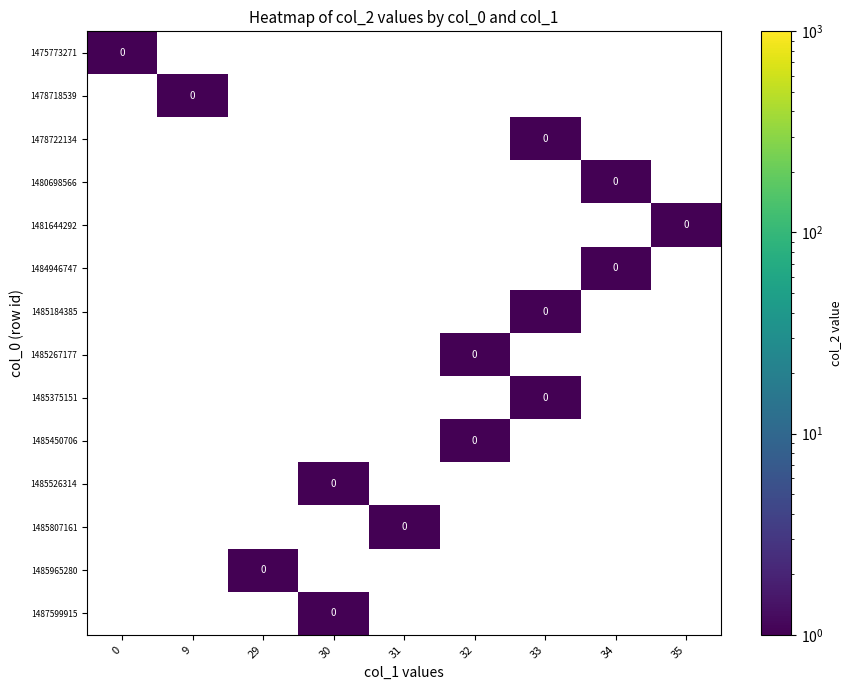

At which label is 1485450706 closest to 0?

32